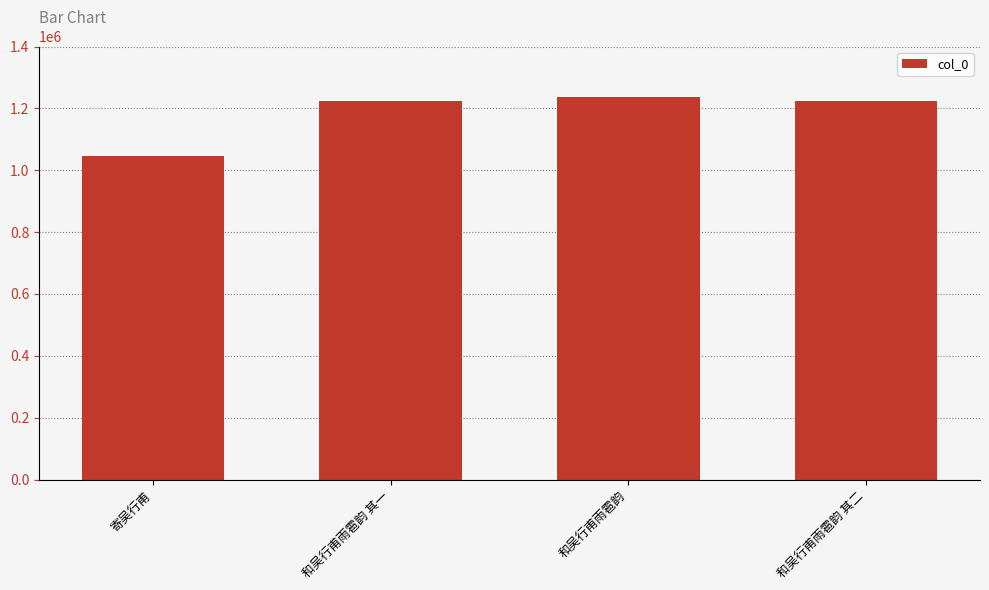

What is the sum of all values?

4725346